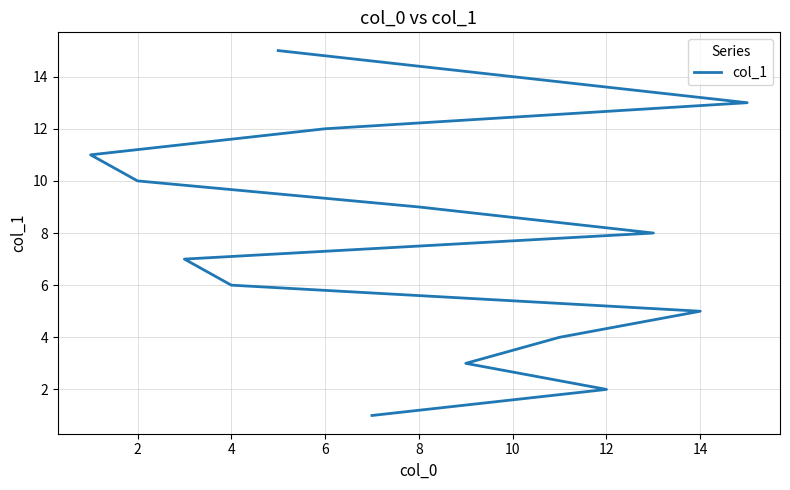

What is the smallest value displayed?

1